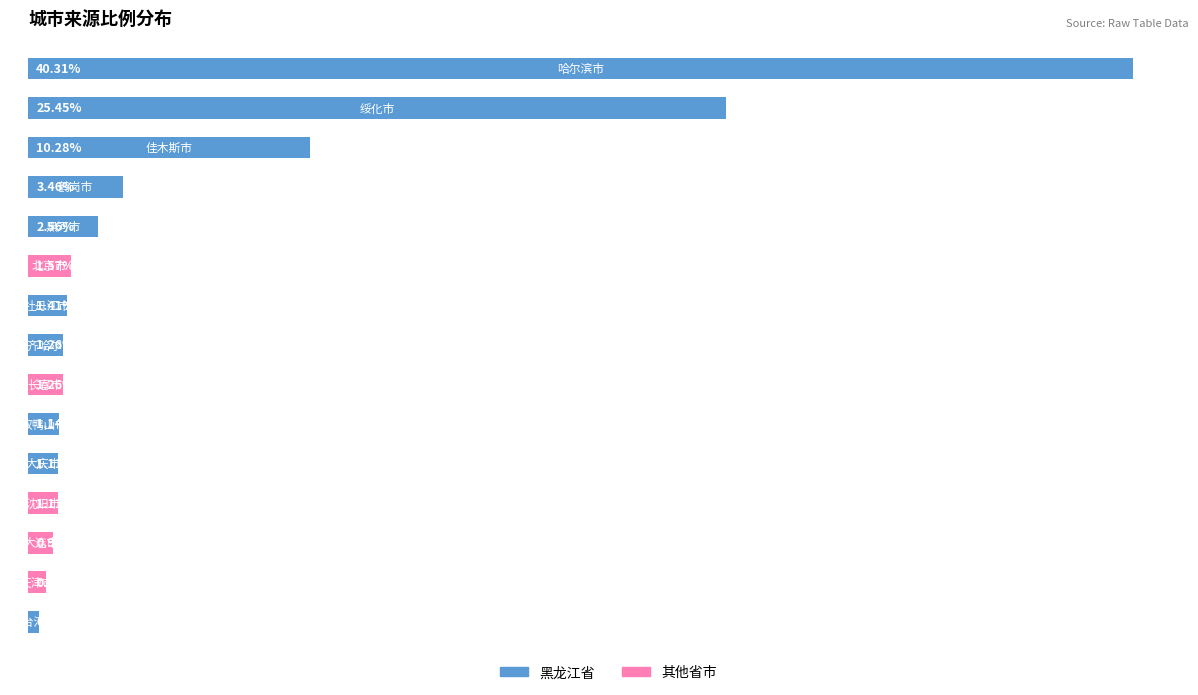

List the labels in order of value, largest first.

哈尔滨市, 绥化市, 佳木斯市, 鹤岗市, 黑河市, 北京市, 牡丹江市, 齐齐哈尔市, 长春市, 双鸭山市, 大庆市, 沈阳市, 大连市, 天津市, 七台河市